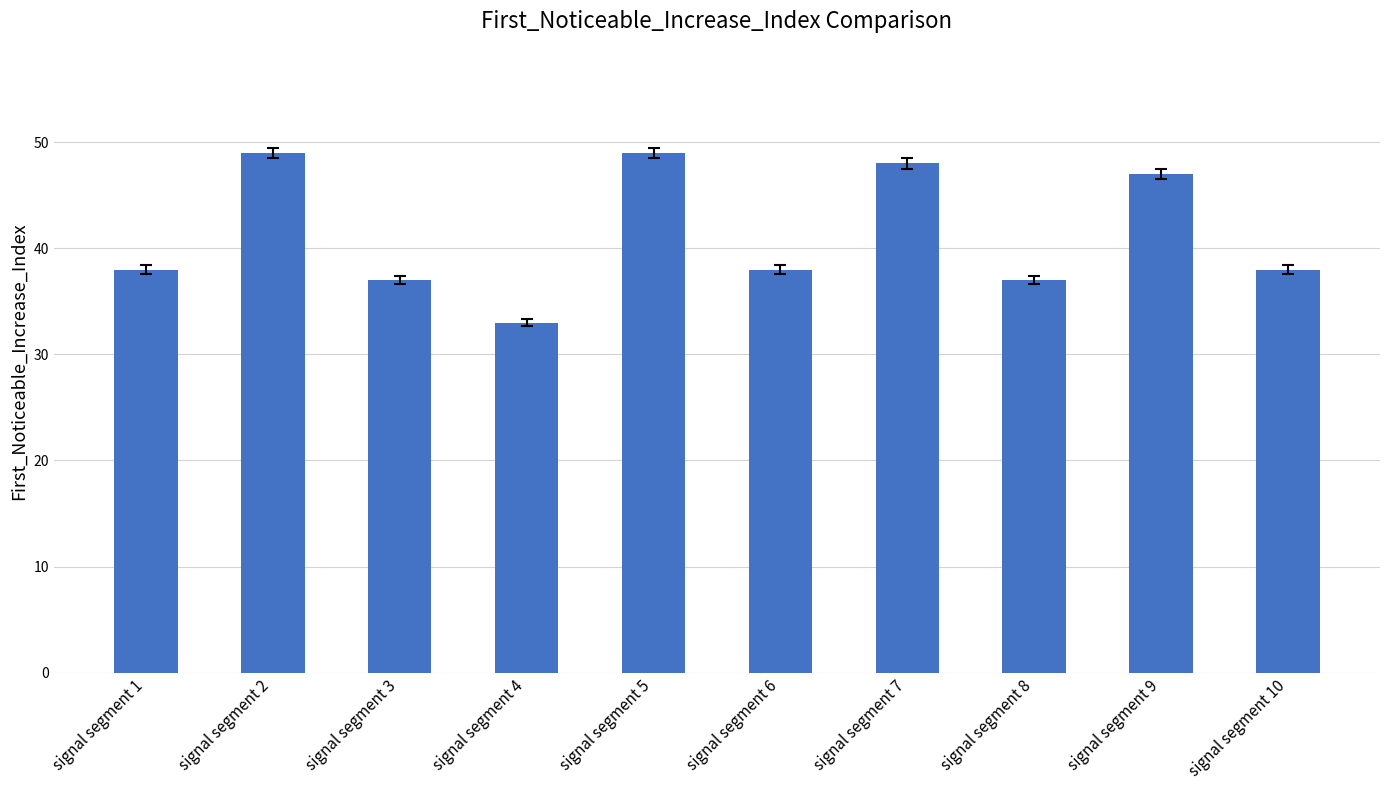

What is the value of the 2nd bar from the left?

49